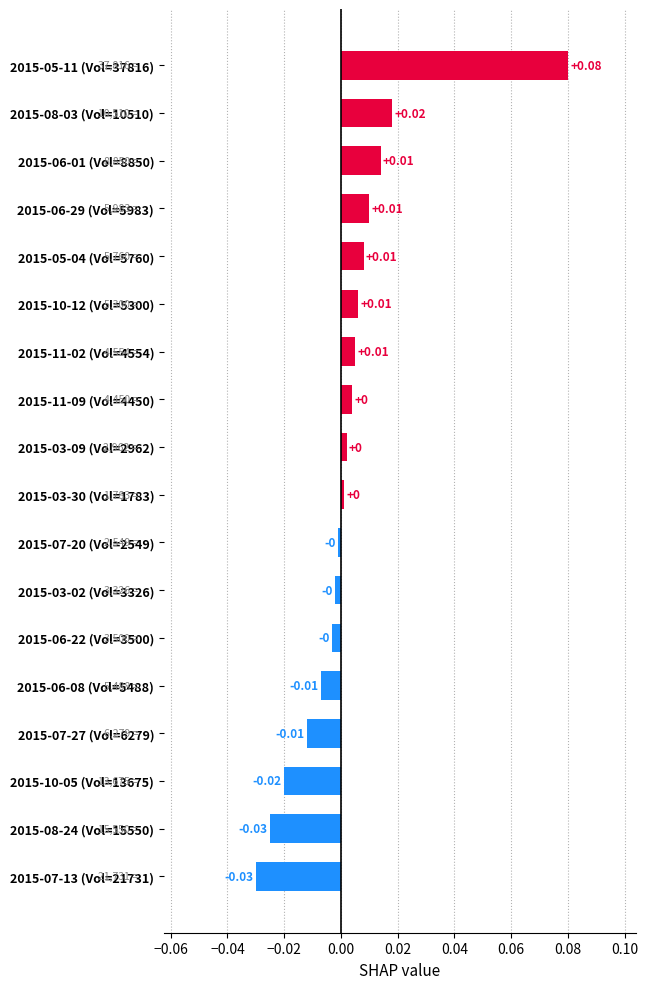

Between 2015-10-05 (Vol=13675) and 2015-10-12 (Vol=5300), which is larger?

2015-10-12 (Vol=5300)